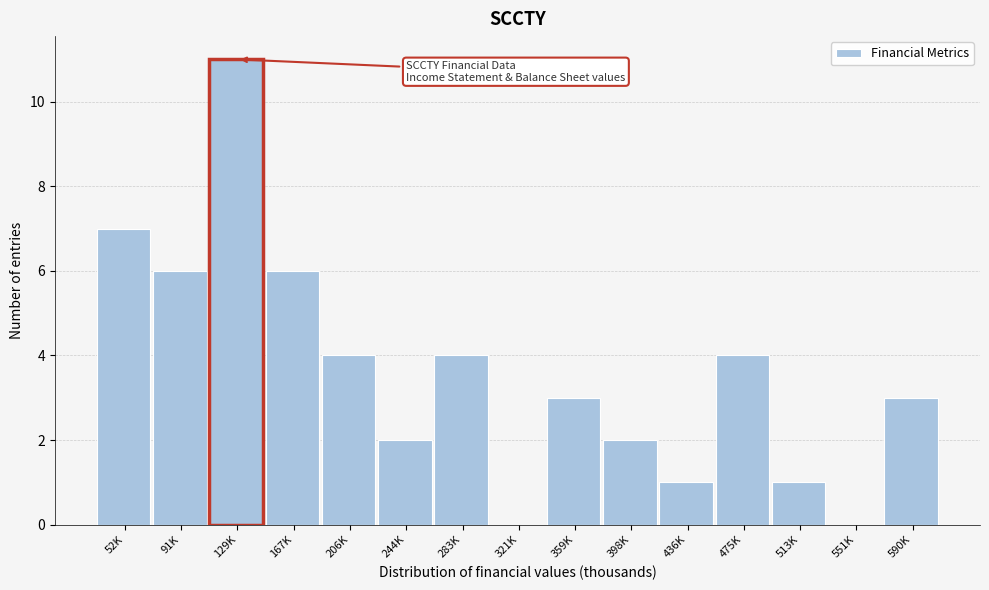

Reading left to right, transcribe all the data shown in this chart.

52K=7	91K=6	129K=11	167K=6	206K=4	244K=2	283K=4	321K=0	359K=3	398K=2	436K=1	475K=4	513K=1	551K=0	590K=3